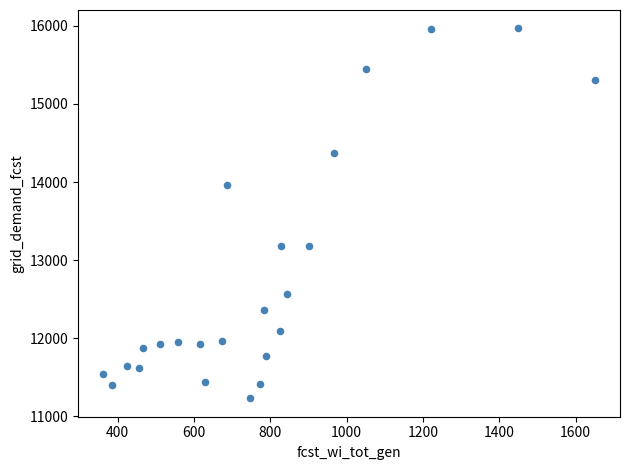

What is the range of Y values (max minus min)?

4740